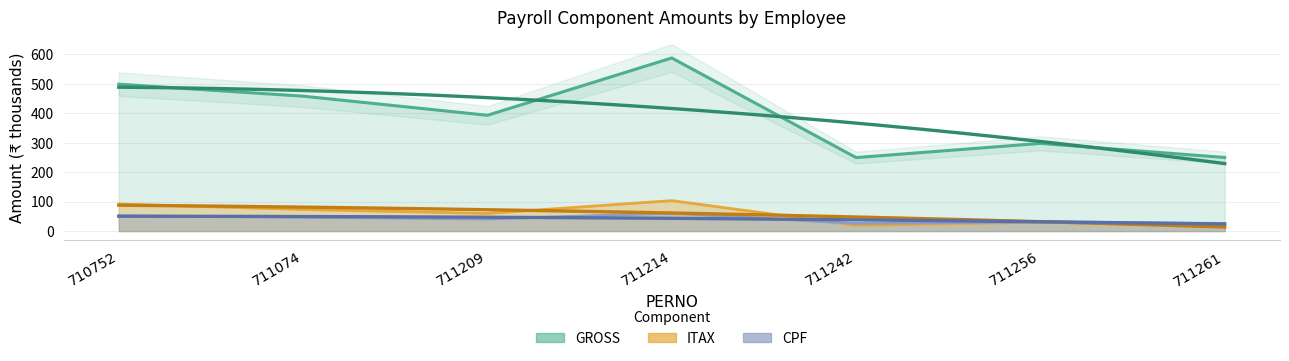

Where is the first local maximum for ITAX?

711214